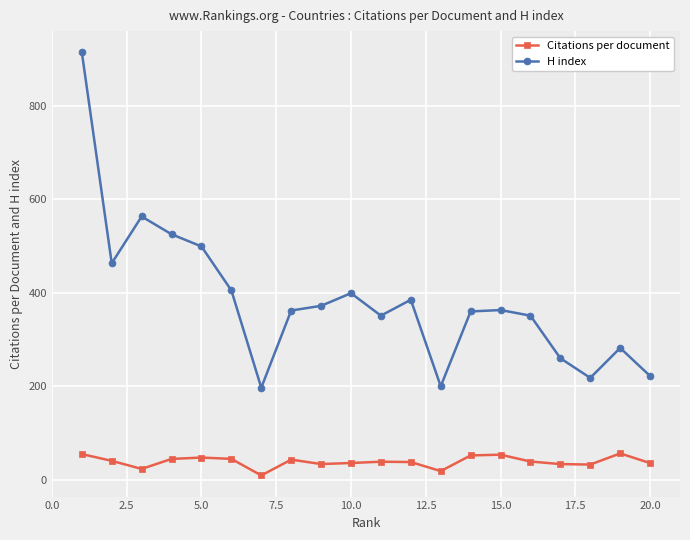

How many data points in Citations per document are above 39?

10